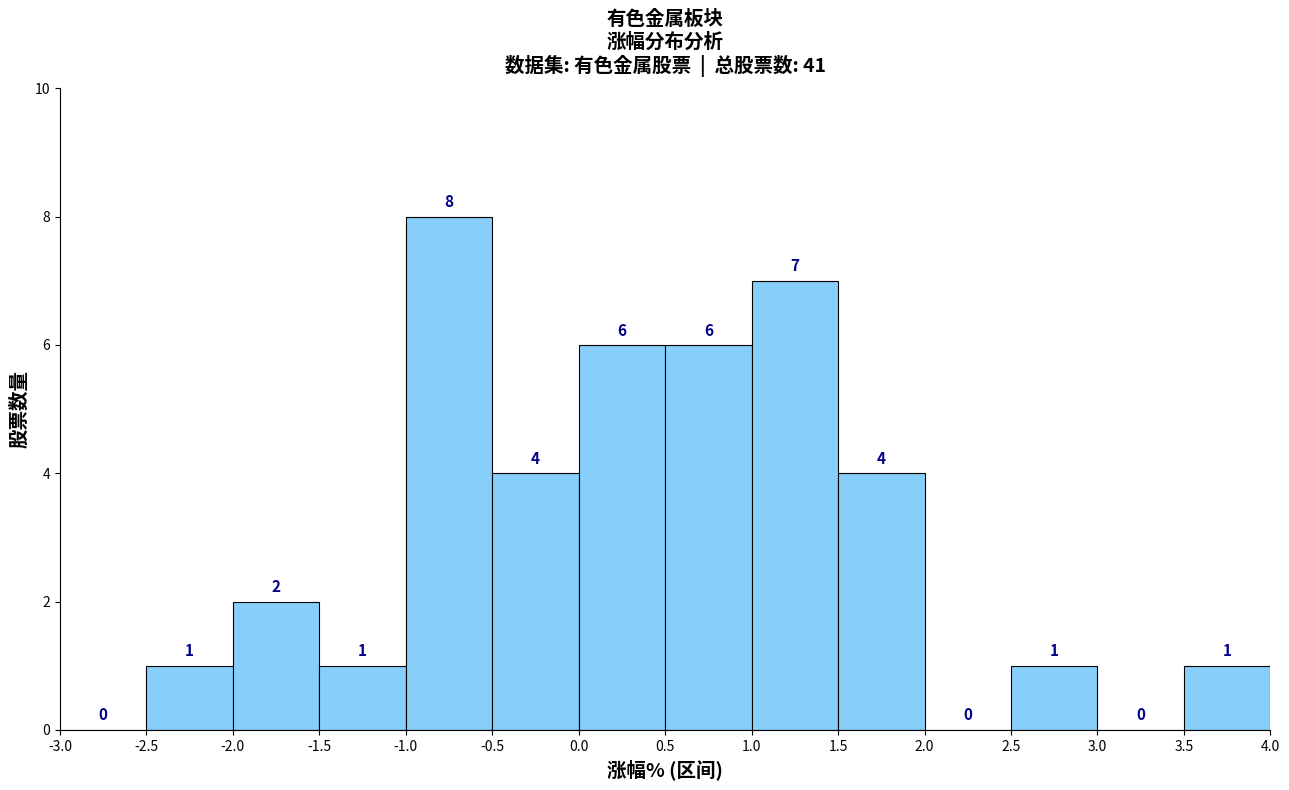

Reading left to right, list every bar in this chart as the range it spans on the x-axis followed by its height.

-3.0 to -2.5: 0
-2.5 to -2.0: 1
-2.0 to -1.5: 2
-1.5 to -1.0: 1
-1.0 to -0.5: 8
-0.5 to 0.0: 4
0.0 to 0.5: 6
0.5 to 1.0: 6
1.0 to 1.5: 7
1.5 to 2.0: 4
2.0 to 2.5: 0
2.5 to 3.0: 1
3.0 to 3.5: 0
3.5 to 4.0: 1